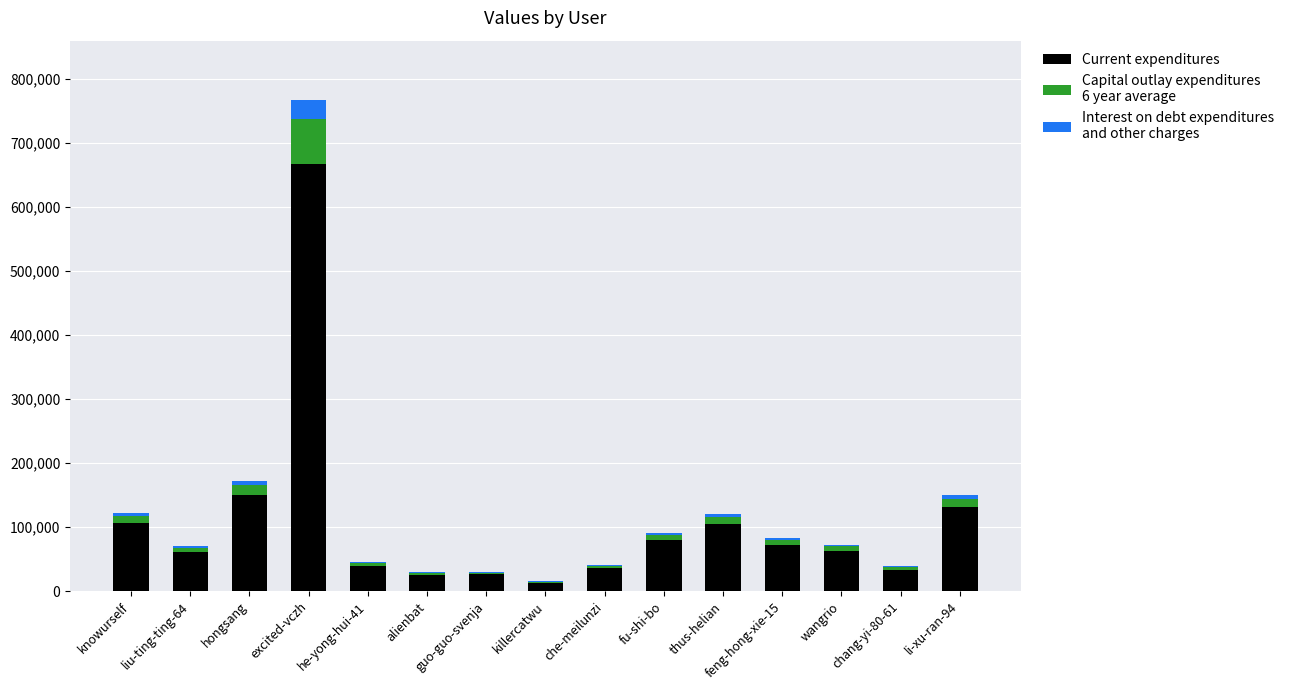

At which category is the sum across all series the highest?

excited-vczh